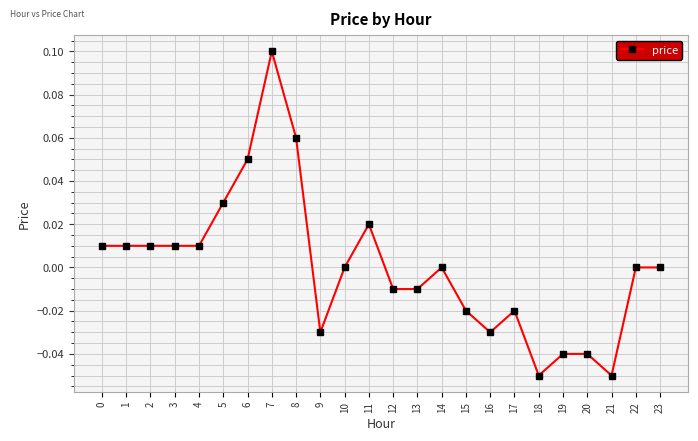

Which has a higher value, 22 or 9?

22